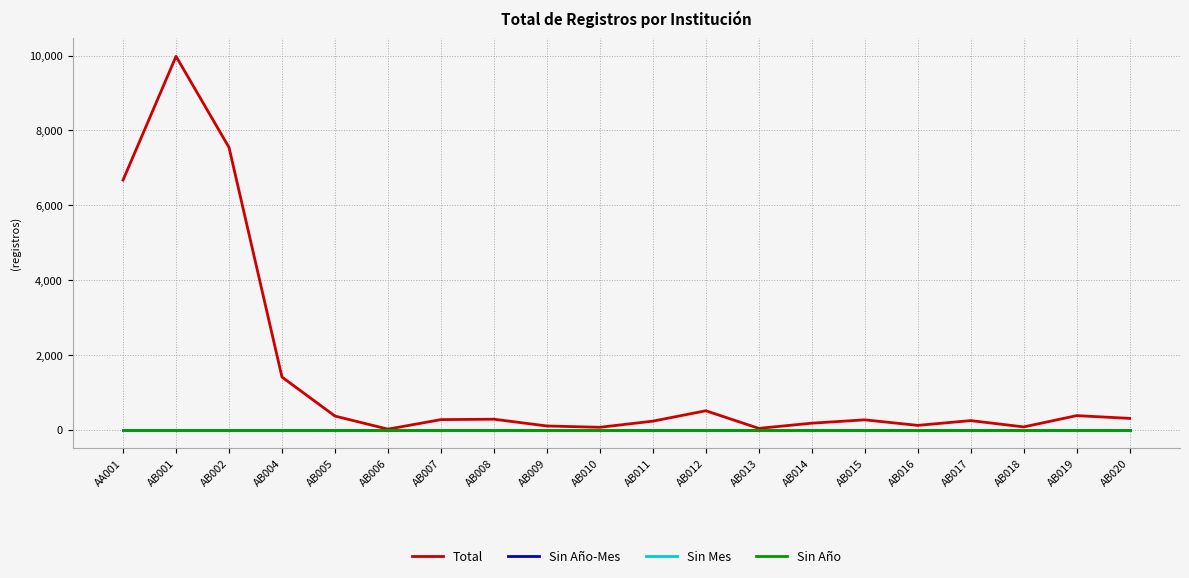

Rank the categories by Sin Año-Mes value from highest to lowest.

AA001, AB001, AB002, AB004, AB005, AB006, AB007, AB008, AB009, AB010, AB011, AB012, AB013, AB014, AB015, AB016, AB017, AB018, AB019, AB020